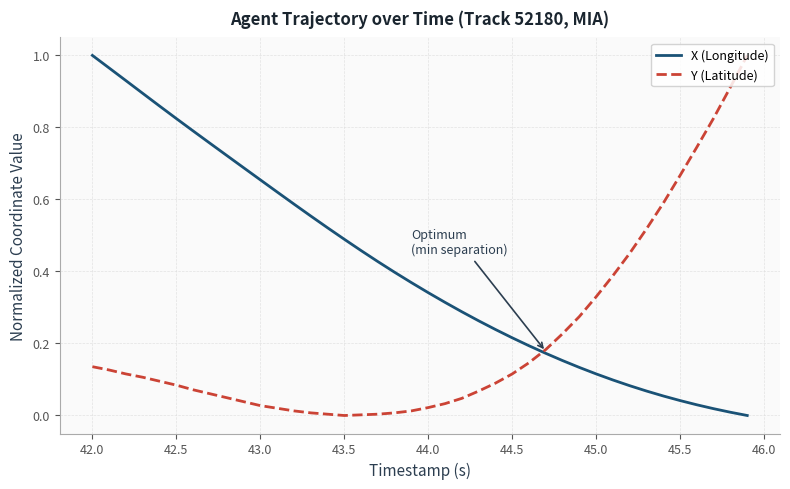

Which series has the largest total across all categories?

X (Longitude)